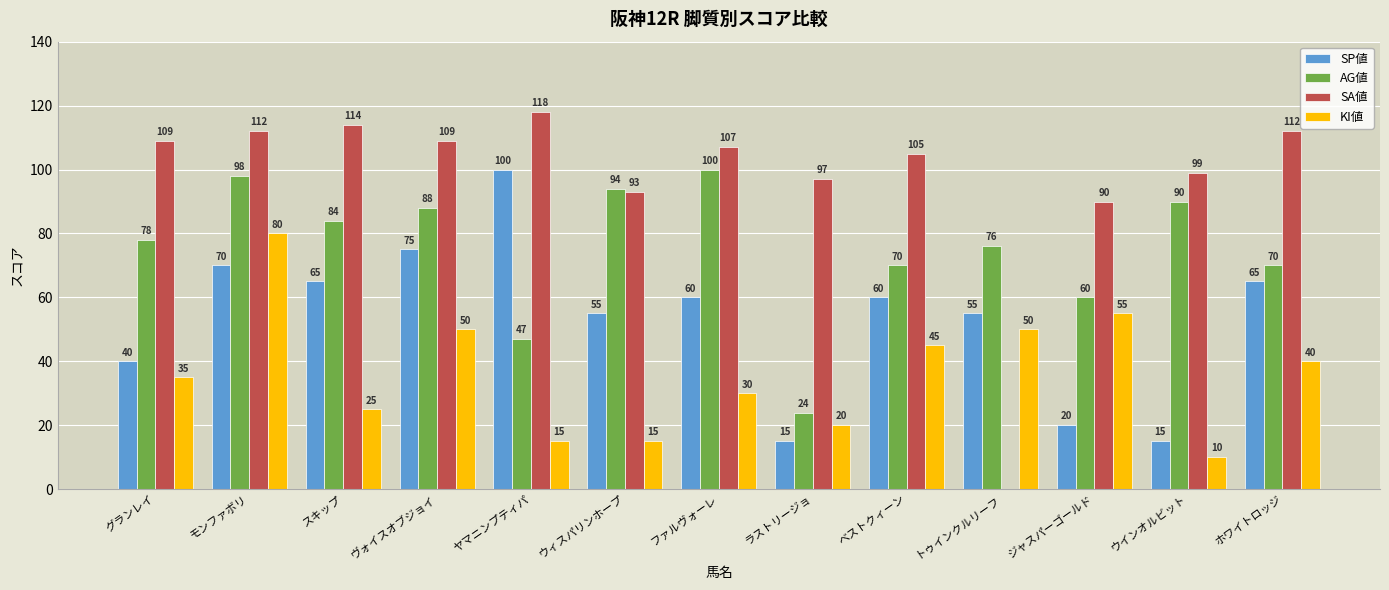

What is the average value of the AG値 series?

75